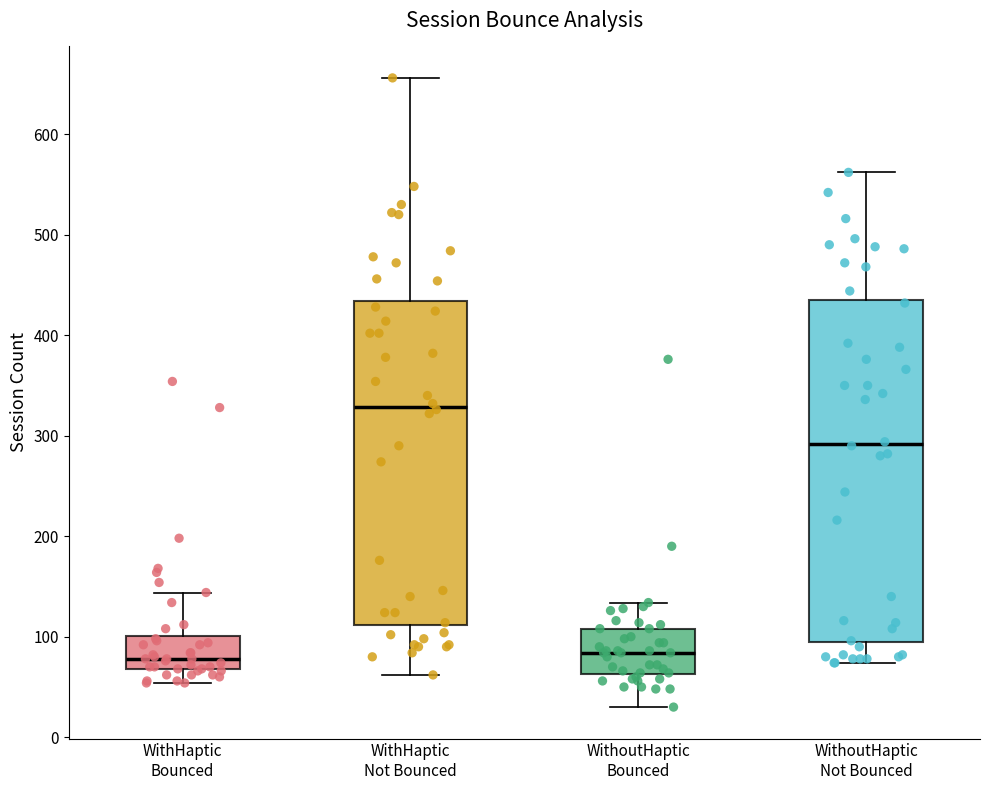

Reading left to right, transcribe this box plot: for each box, give where its median line is, the range the box spans, and where its two whiskers end, as read against the y-axis. The values are not printed on the chart, so give them approximately, as read against the axis.

WithHaptic Bounced: median 80, box 70 to 100, whiskers 50 to 140
WithHaptic Not Bounced: median 330, box 110 to 430, whiskers 60 to 660
WithoutHaptic Bounced: median 80, box 60 to 110, whiskers 30 to 130
WithoutHaptic Not Bounced: median 290, box 90 to 440, whiskers 70 to 560